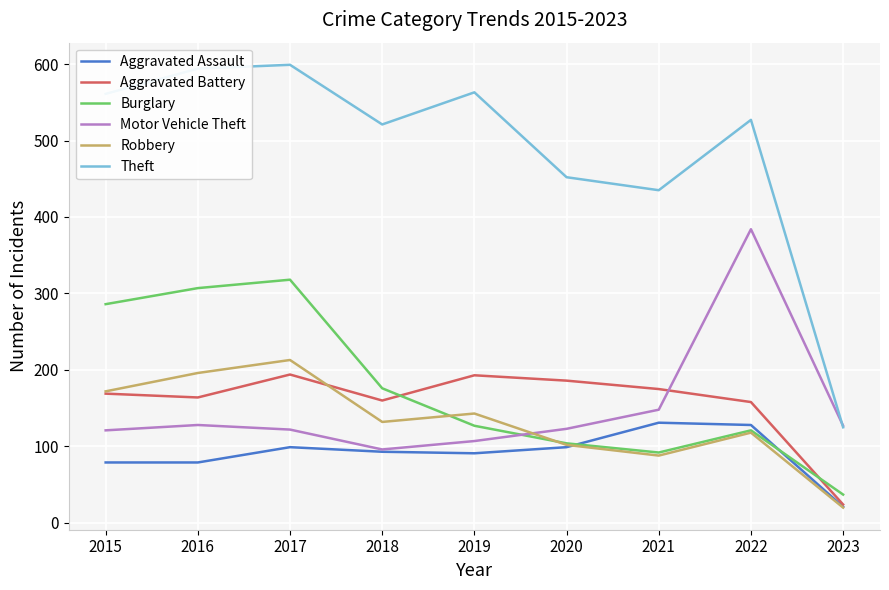

Is the value of Aggravated Assault at 2021 greater than the value of Robbery at 2019?

No